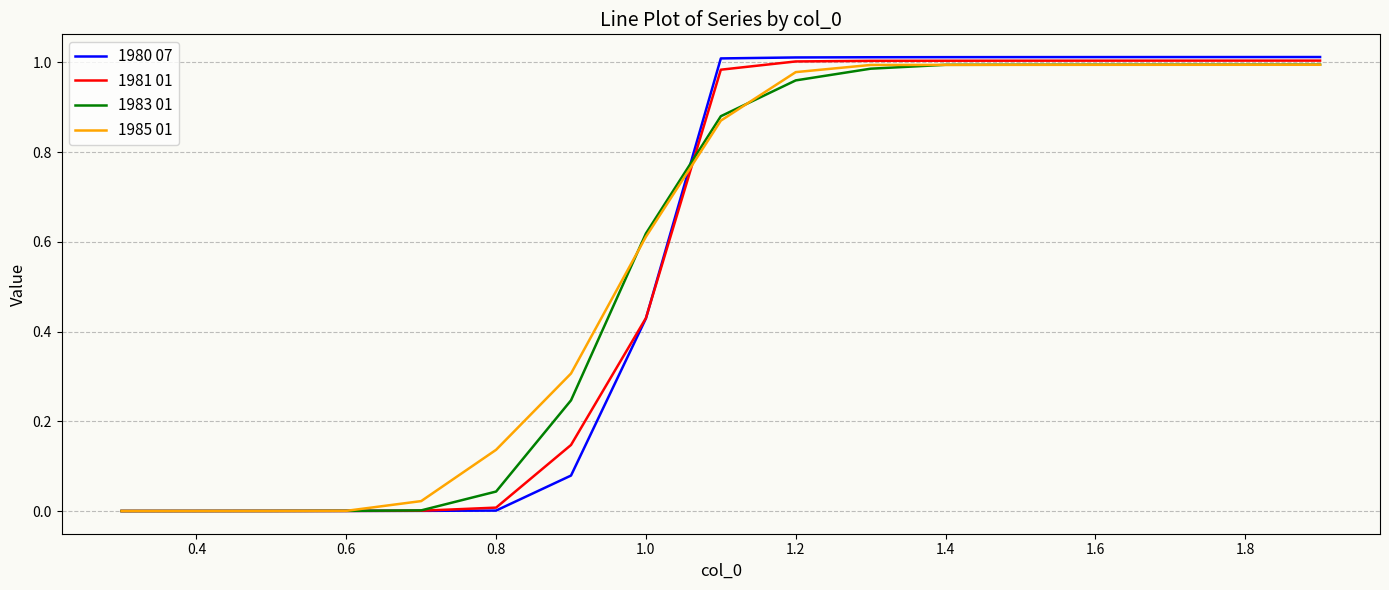

Is it true that 1983 01 equals 1.7 at 1.2?

False